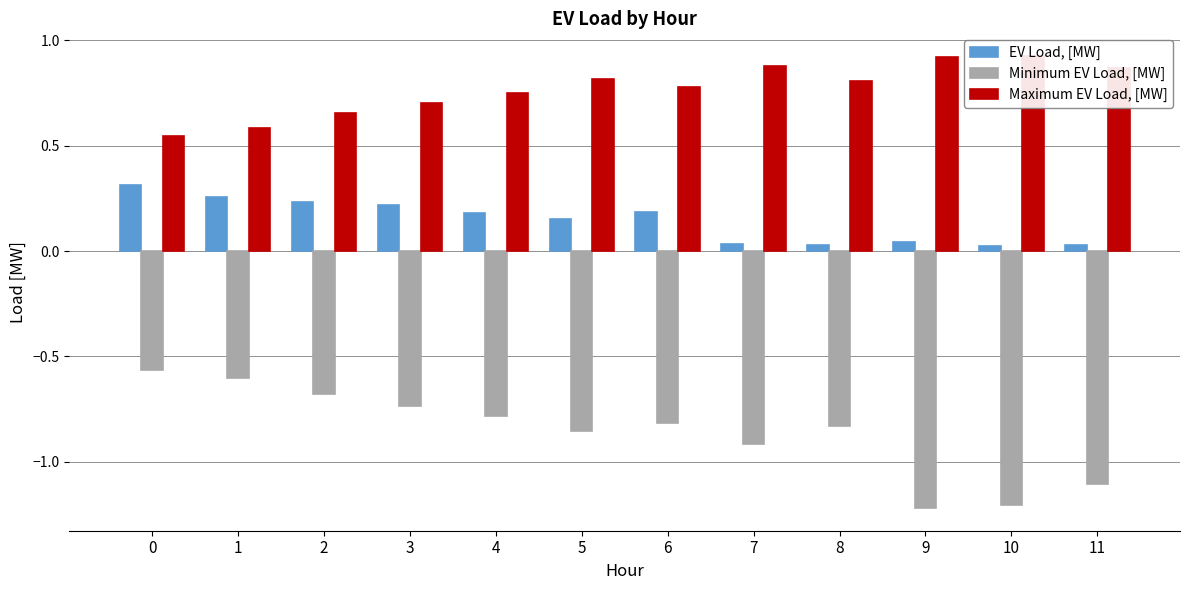

Which series changed the most between 3 and 7?

EV Load, [MW]